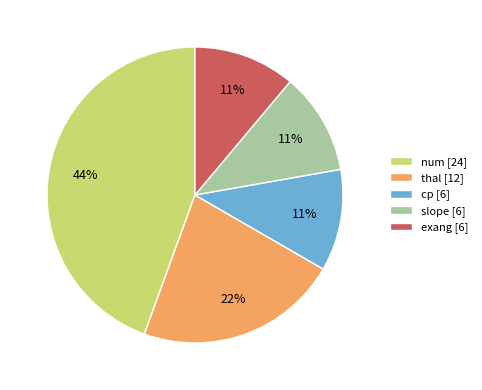

What is the ratio of the value at num [24] to the value at cp [6]?

4.0